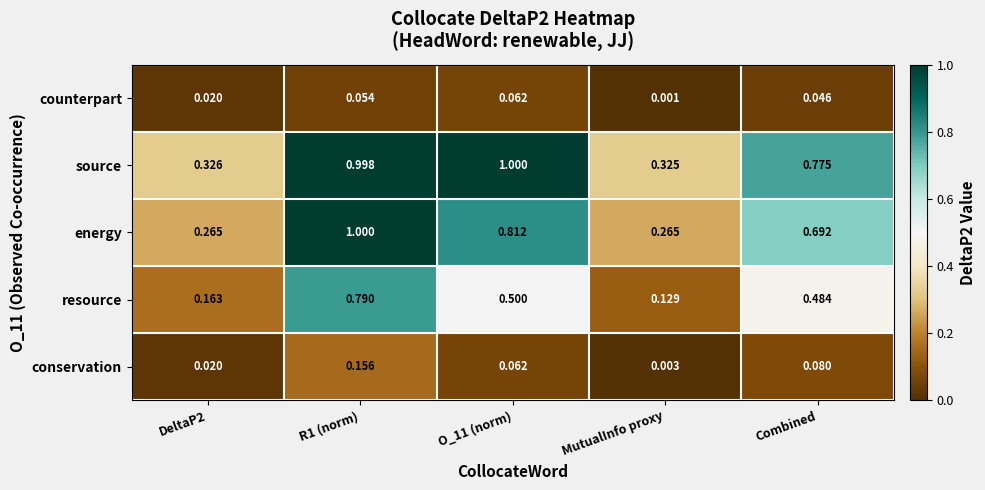

Count the number of categories in the chart.

5